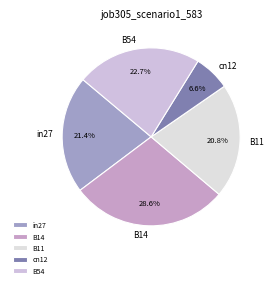

To the nearest percent, what is the difference between the cn12 and in27 slice percentages?

15%